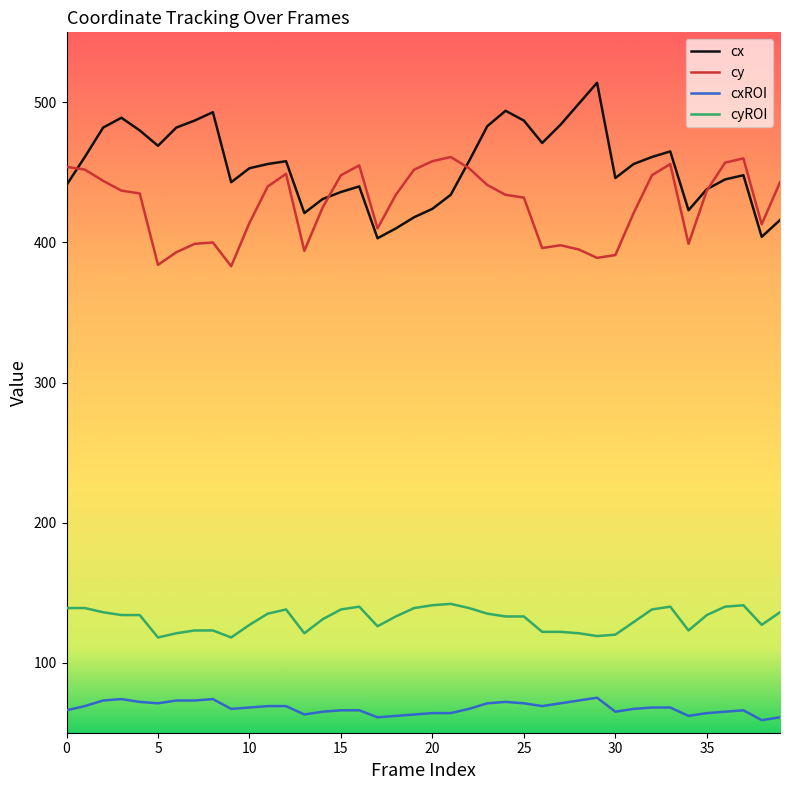

Which series ends up on top after the final intersection of cx and cy?

cy